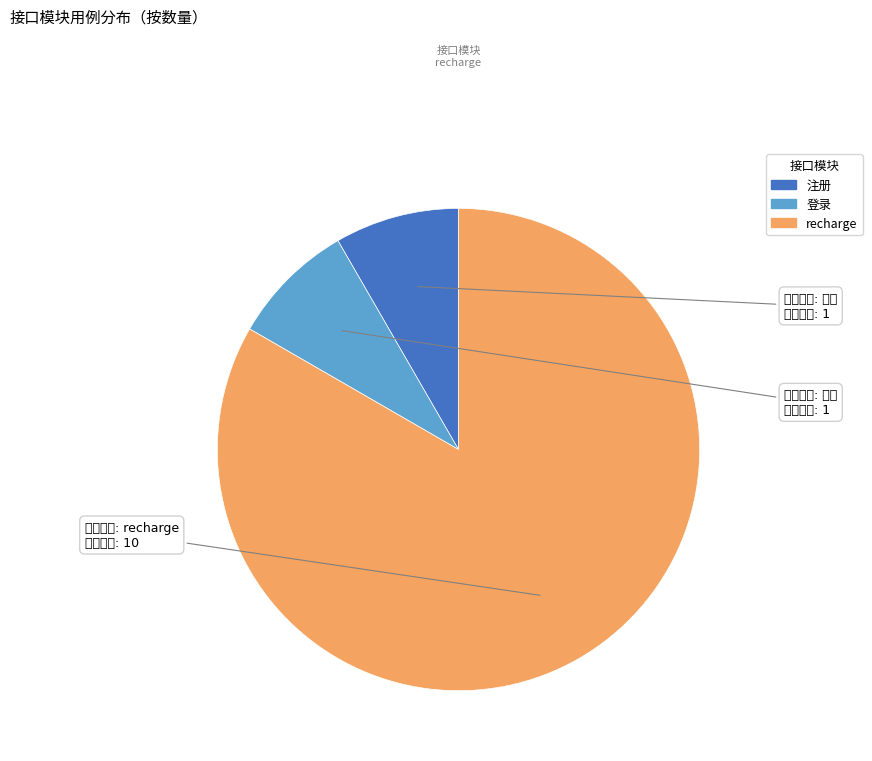

Which slice is the smallest?

注册